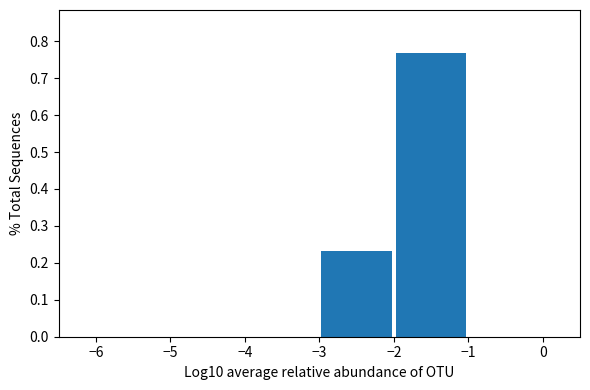

Reading left to right, transcribe this chart: for each bar, give the range it covers on the x-axis and its height. The values are not printed on the chart, so give them approximately, as read against the axis.

-6 to -5: 0
-5 to -4: 0
-4 to -3: 0
-3 to -2: 0.23
-2 to -1: 0.77
-1 to 0: 0